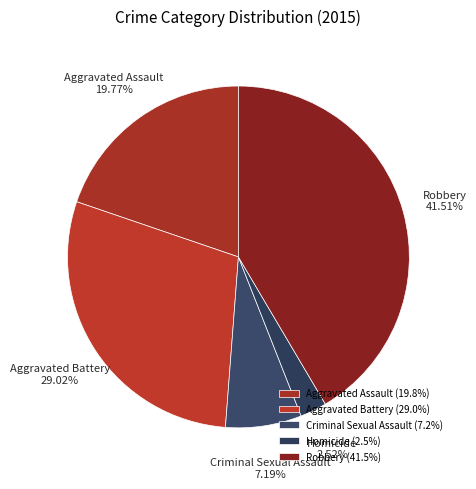

To the nearest percent, what is the difference between the largest and smallest slice percentages?

39%